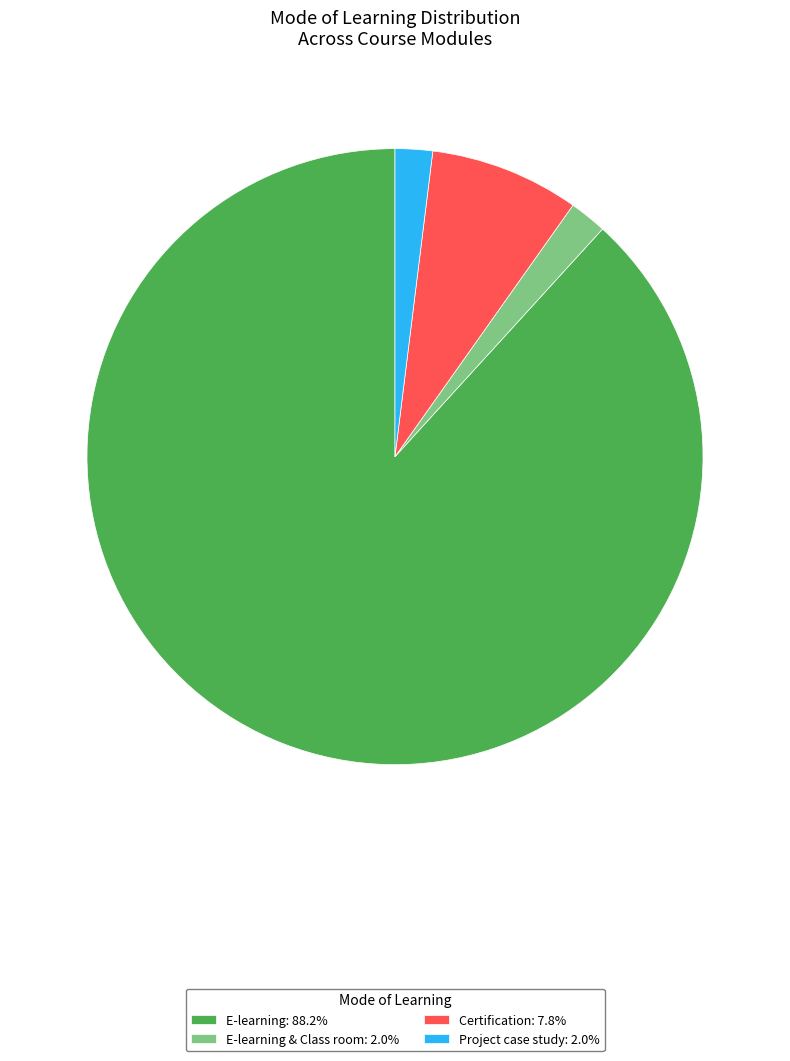

Is there any slice that represents more than half of the pie?

Yes